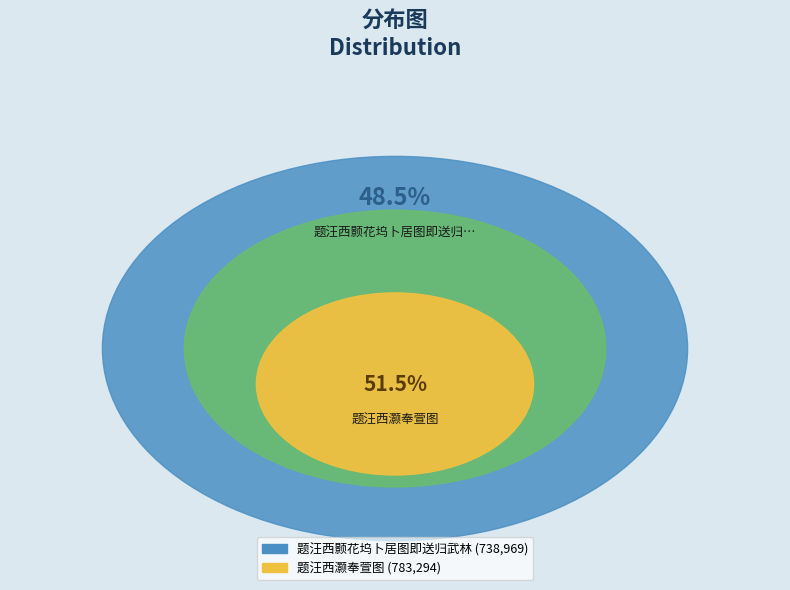

Which slice represents more than half of the pie?

题汪西灏奉萱图